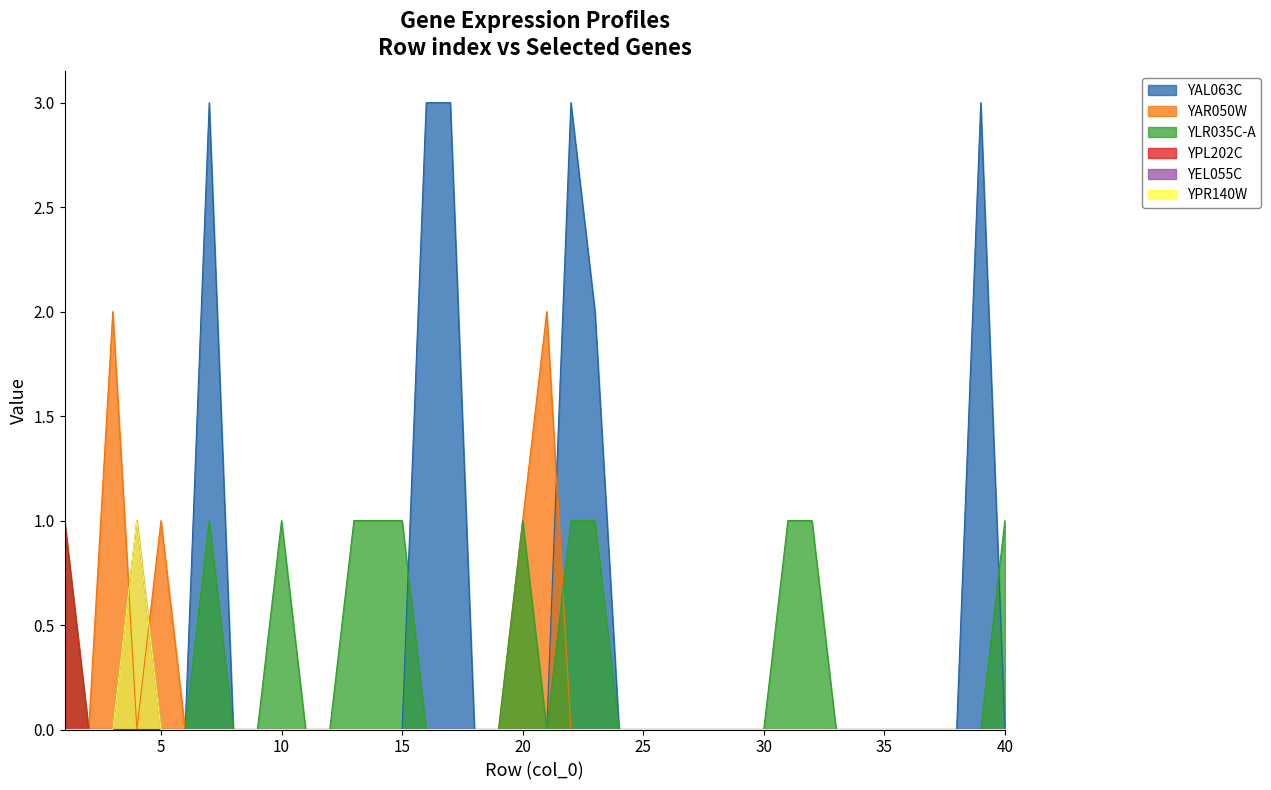

True or false: YAL063C has a value of 2 at 33.

False